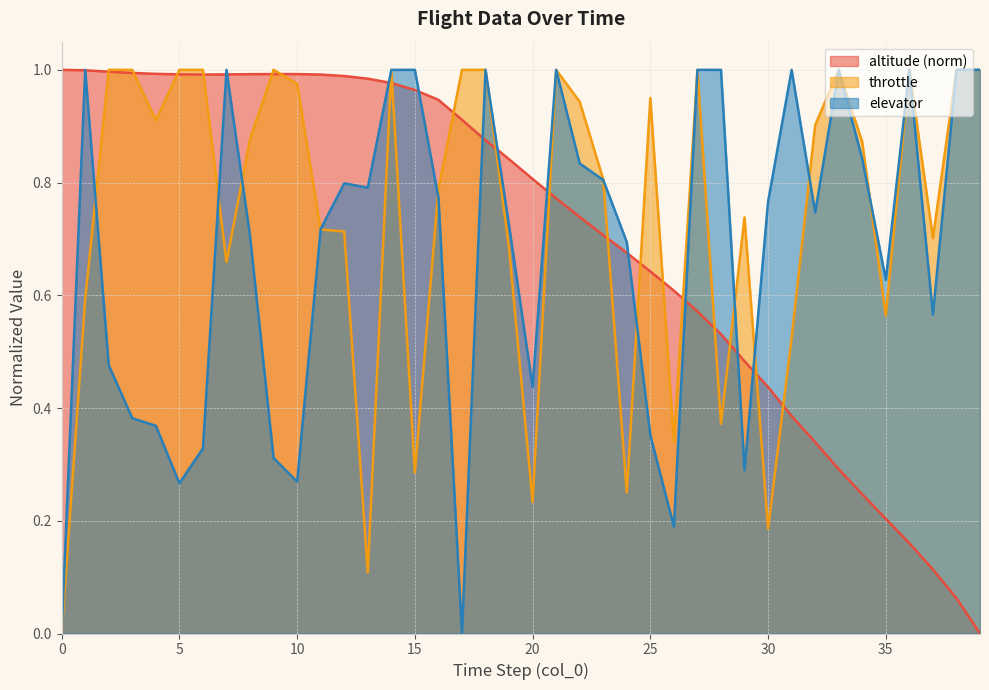

Is the value of elevator at 33 greater than the value of altitude at 14?

Yes